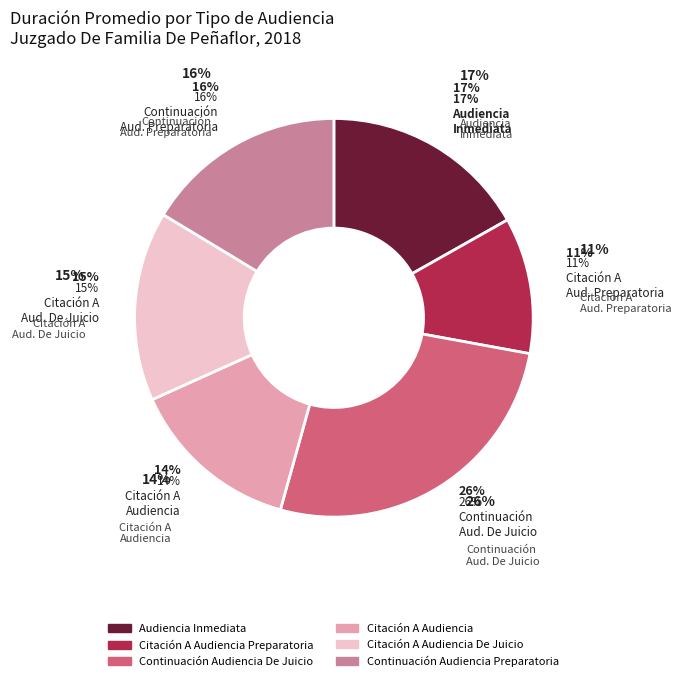

What percentage is the Citación A Audiencia Preparatoria slice, to the nearest percent?

11%